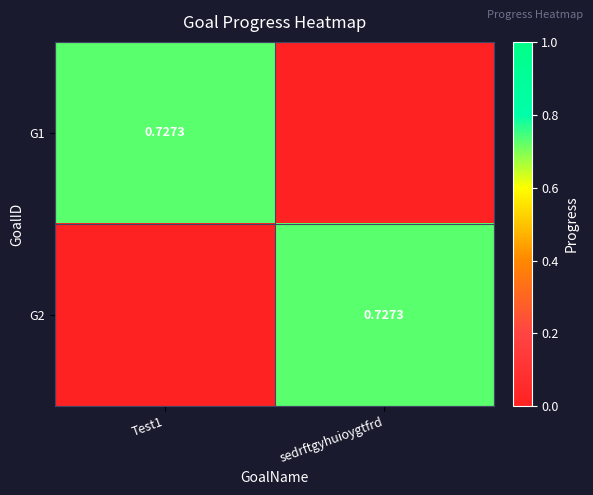

What is the greatest value displayed?

0.7